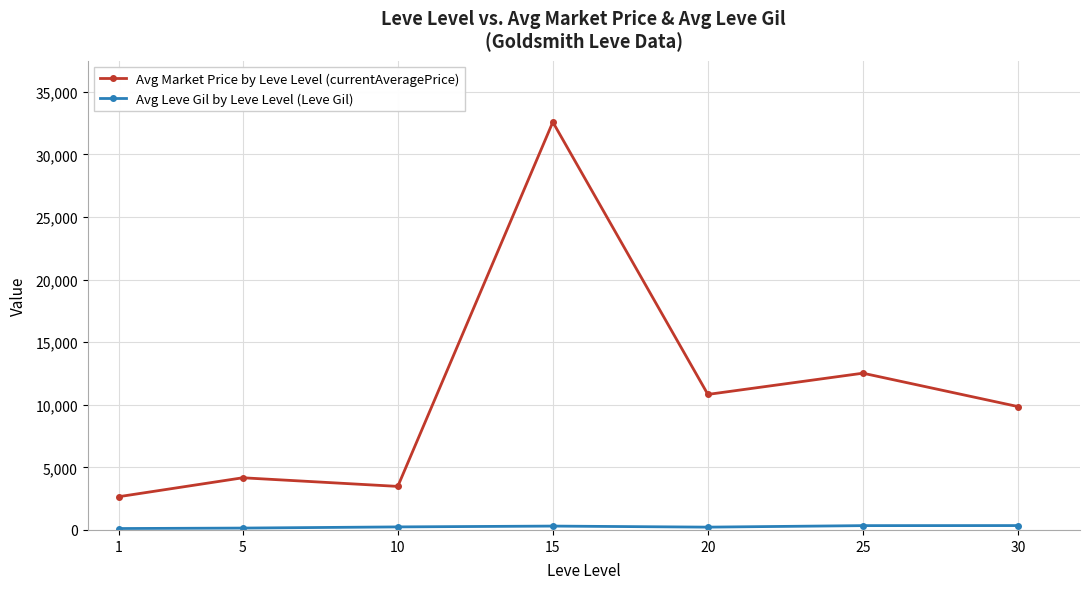

At which category is the sum across all series the highest?

15